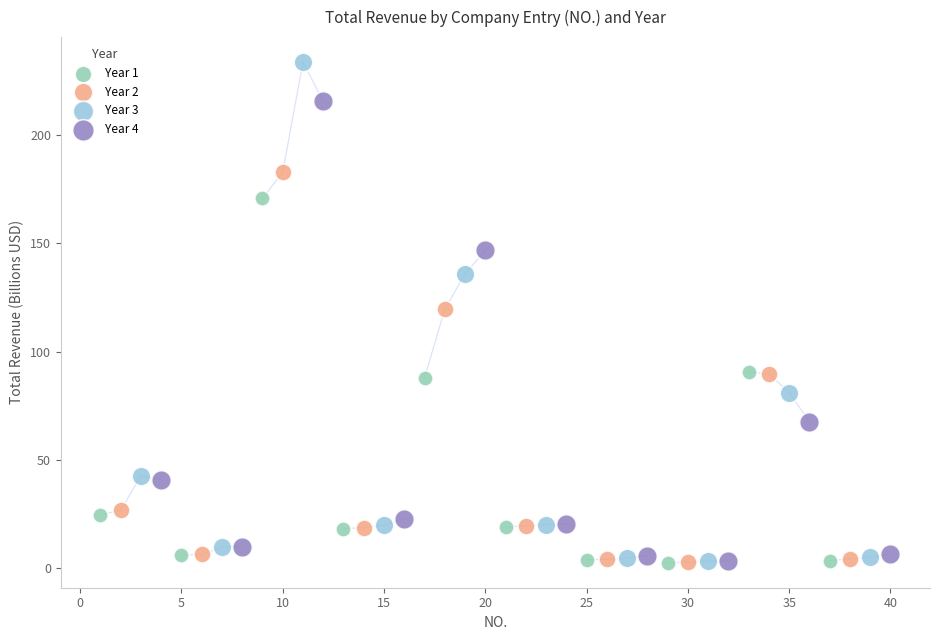

Which series has the largest Y range (max minus min)?

Year 3